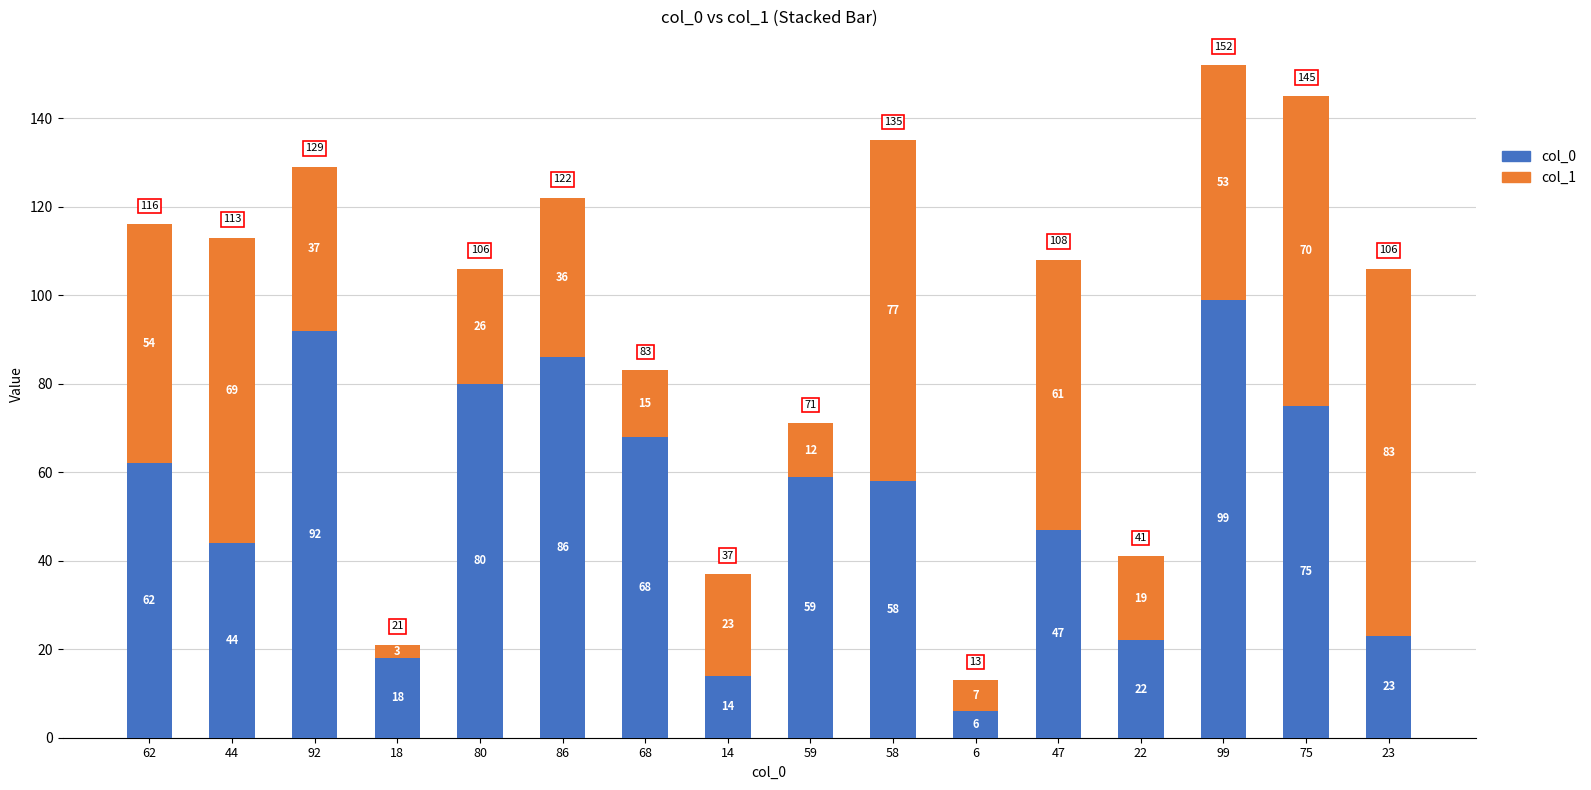

What value does the col_0 series have at 58, to the nearest 5?

60